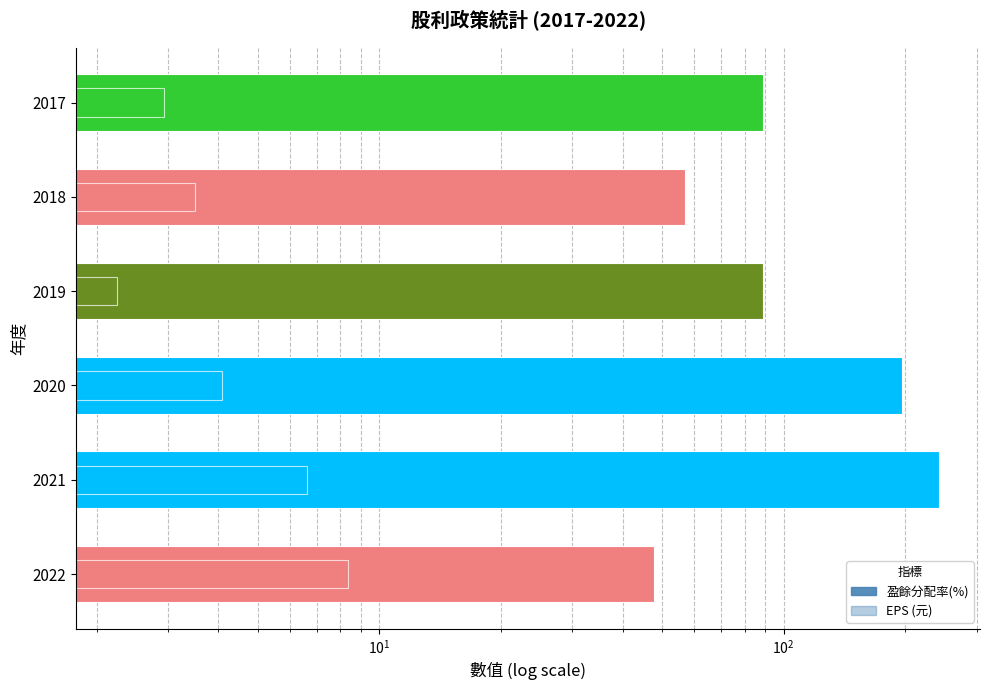

Is the value of EPS (元) at 2018 greater than the value of 盈餘分配率(%) at 2018?

No